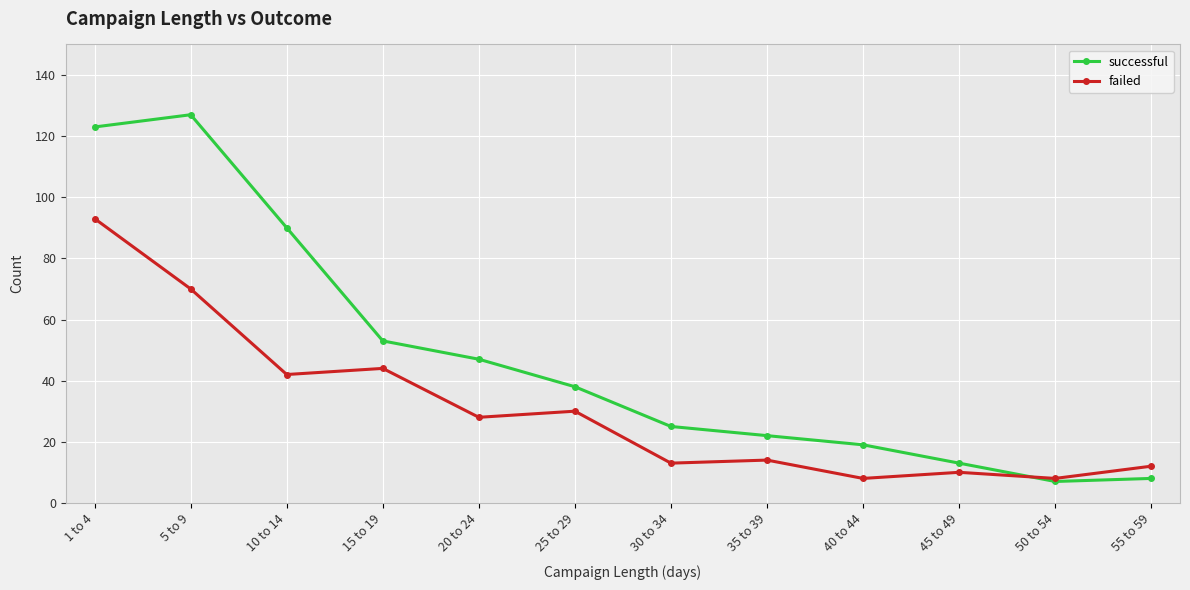

What are all the series names shown in the legend?

successful, failed